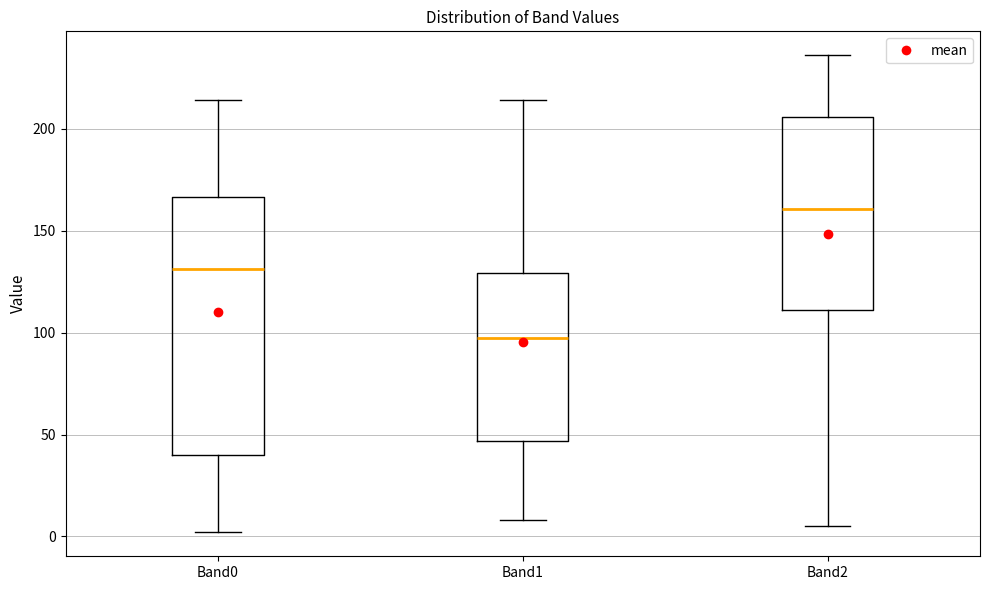

Reading left to right, read every box against the y-axis: the position of its median line, the range the box covers, and the ends of its whiskers. The values are not printed on the chart, so give them approximately, as read against the axis.

Band0: median 130, box 40 to 165, whiskers 0 to 215
Band1: median 100, box 45 to 130, whiskers 10 to 215
Band2: median 160, box 110 to 205, whiskers 5 to 235